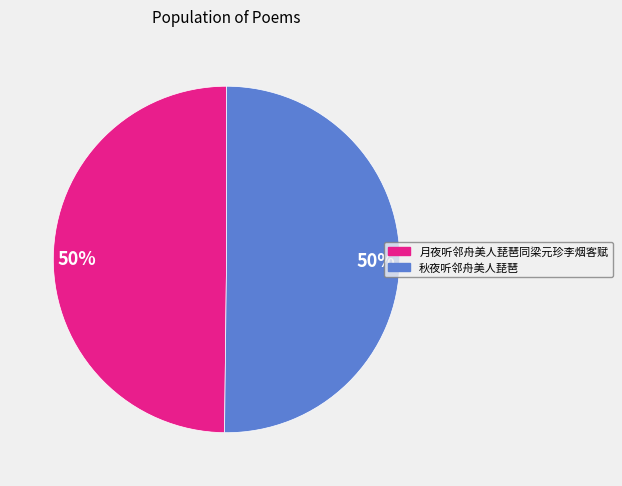

Do 秋夜听邻舟美人琵琶 and 月夜听邻舟美人琵琶同梁元珍李烟客赋 together represent more than half of the pie?

Yes